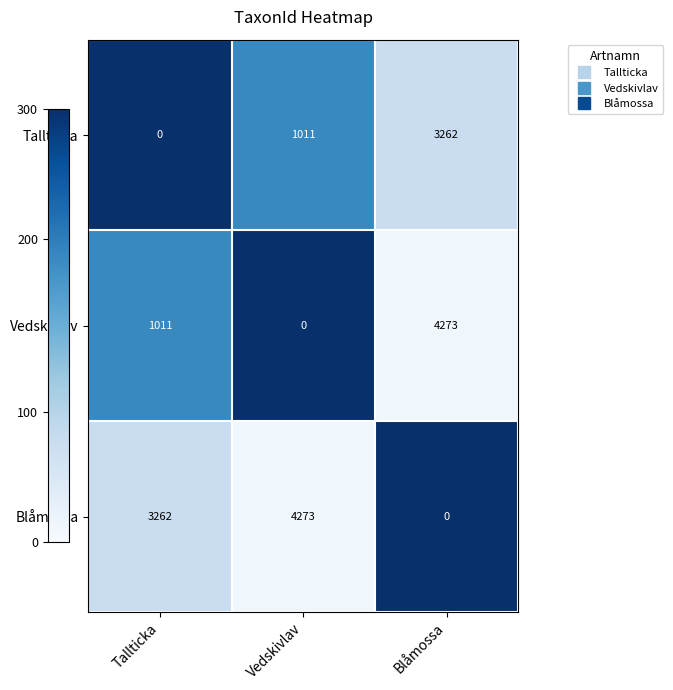

At which category is the sum across all series the highest?

Blåmossa